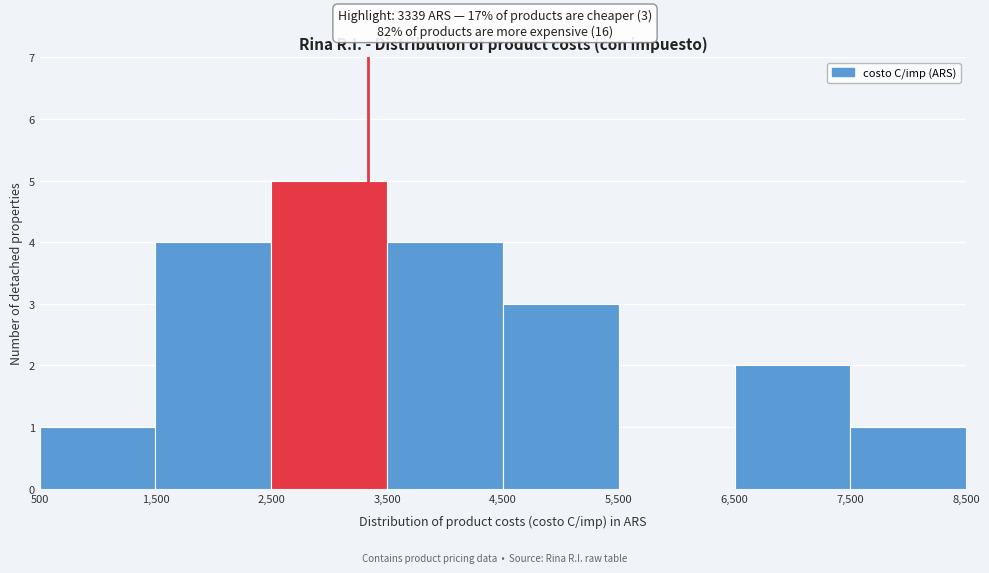

Which range on the x-axis has the tallest bar?

2,500 to 3,500